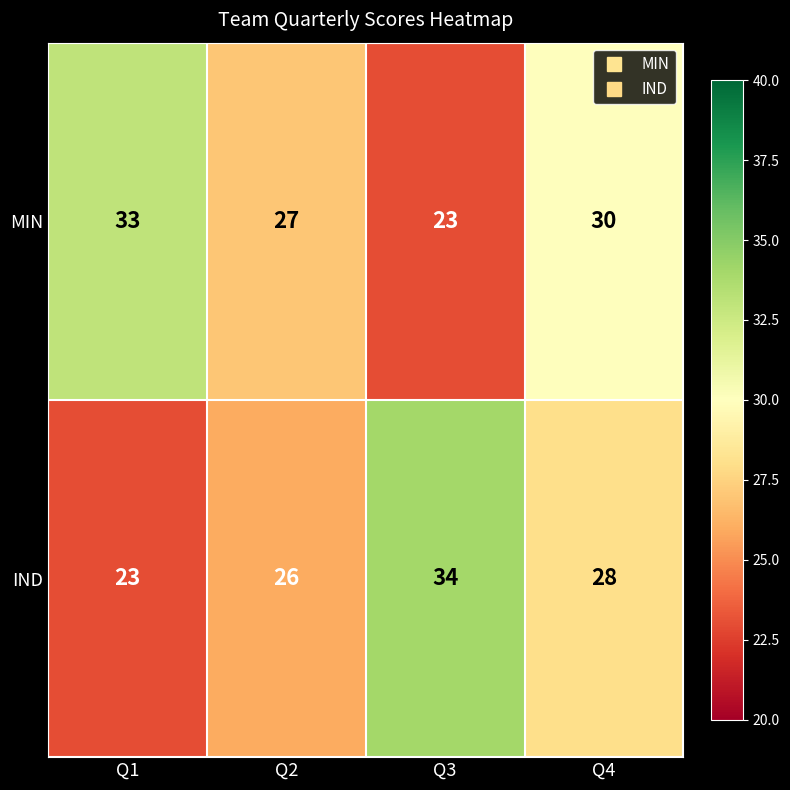

What is the difference between the highest and lowest values at Q3?

11